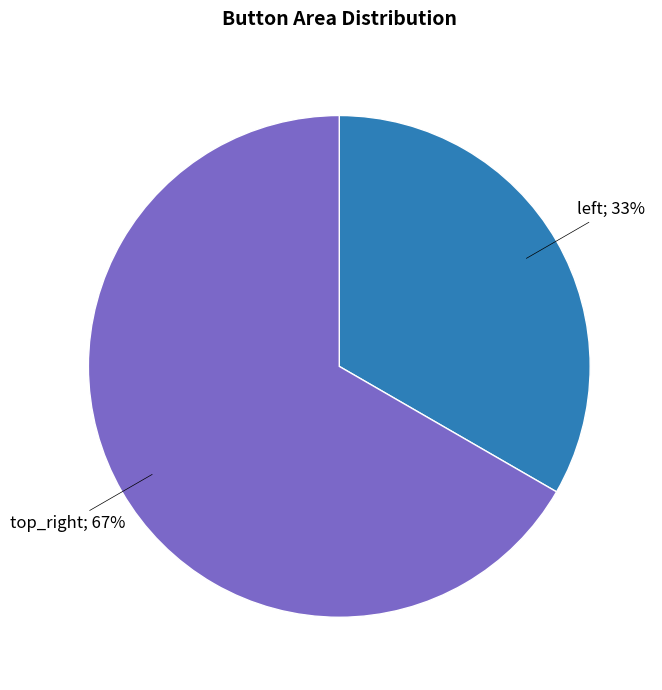

Is there a majority slice in this chart?

Yes